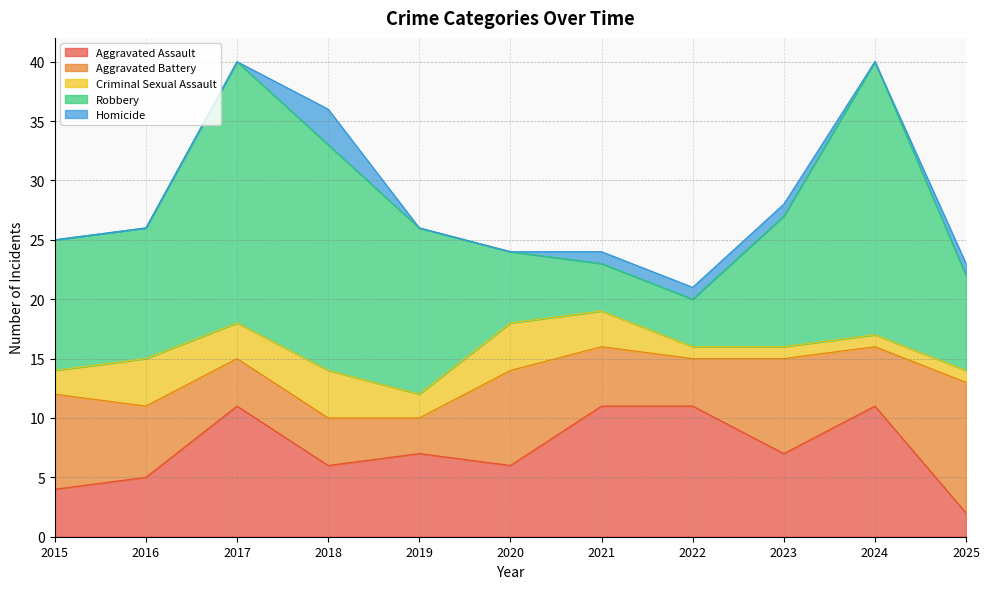

Which category has the lowest value in the Aggravated Battery series?

2019